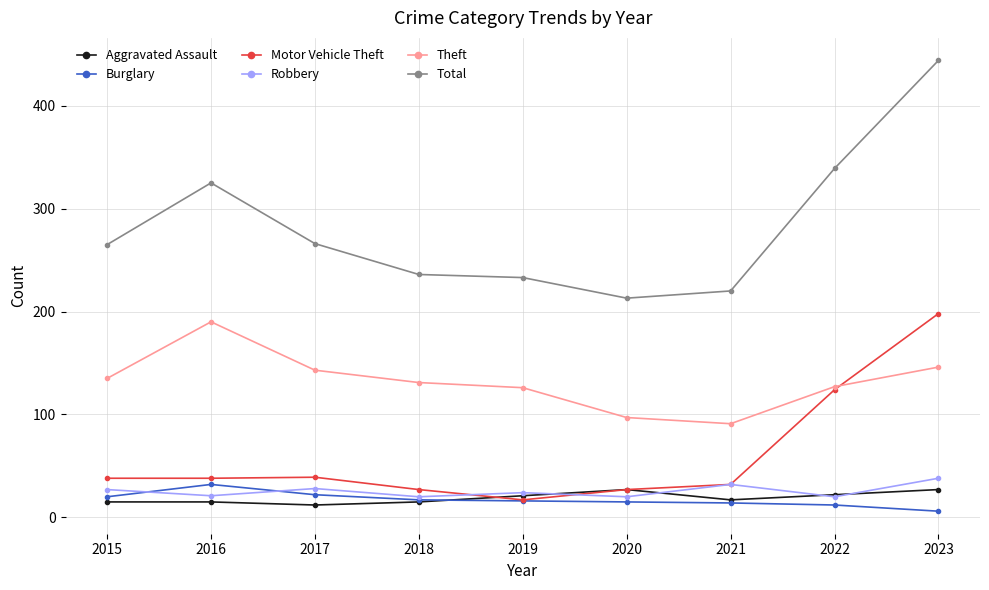

Where does the Burglary series first go above 16?

2015